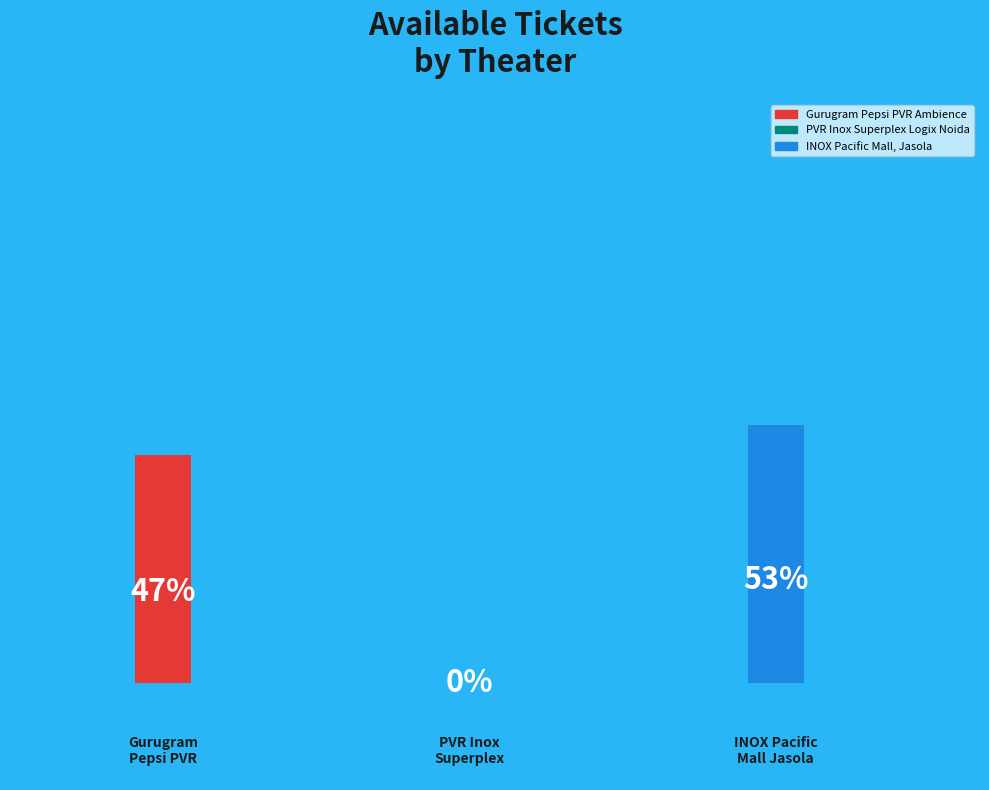

Count the number of slices in the pie.

3